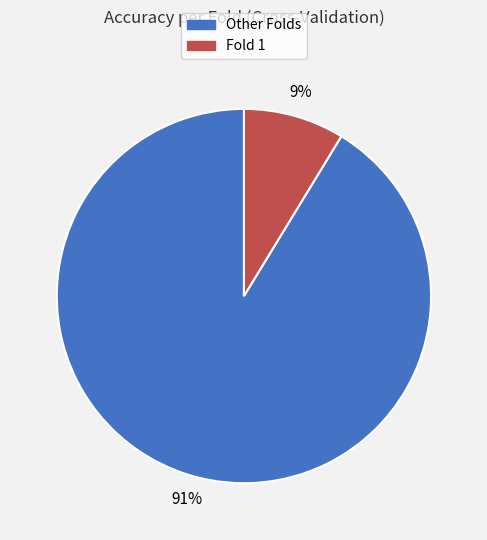

Does any single category account for the majority?

Yes